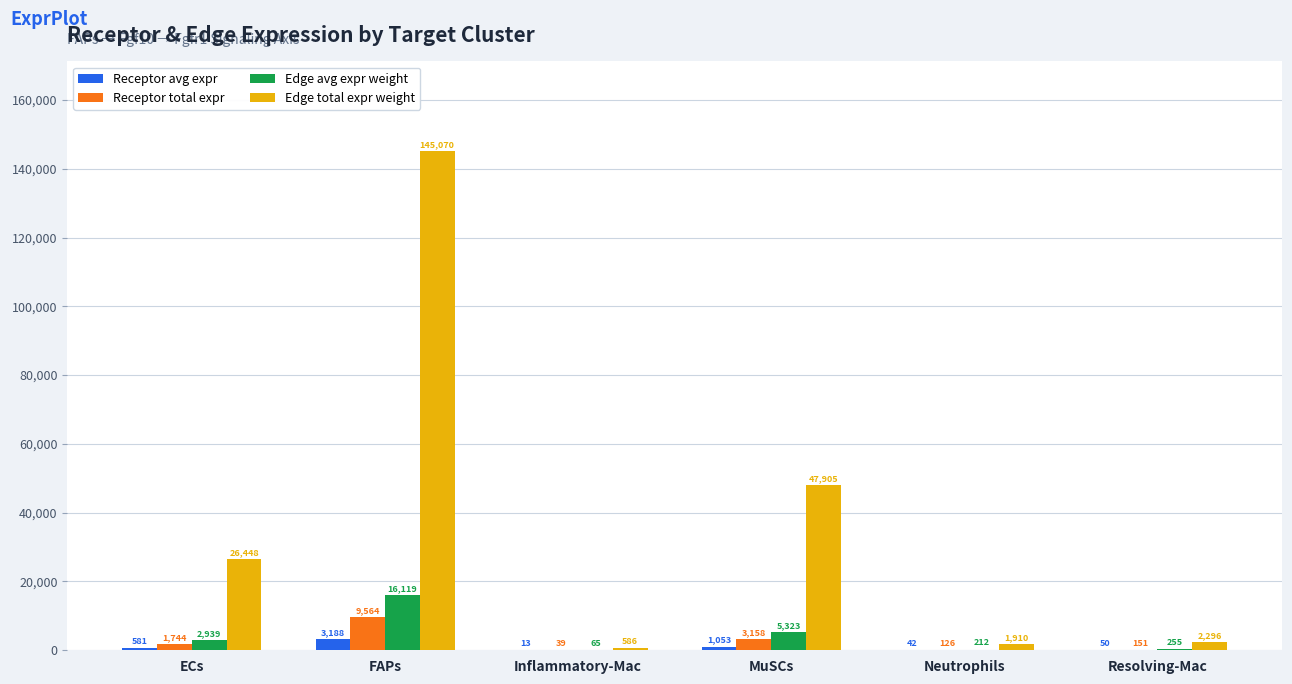

True or false: Receptor total expr has a value of 3158.2 at MuSCs.

True